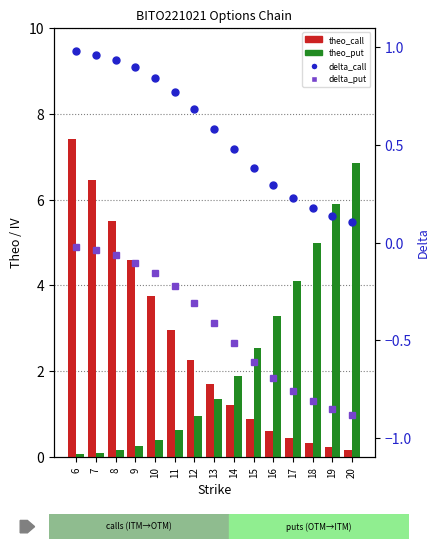

Rank the series by their maximum value, from lowest to highest.

delta_put, delta_call, theo_put, theo_call